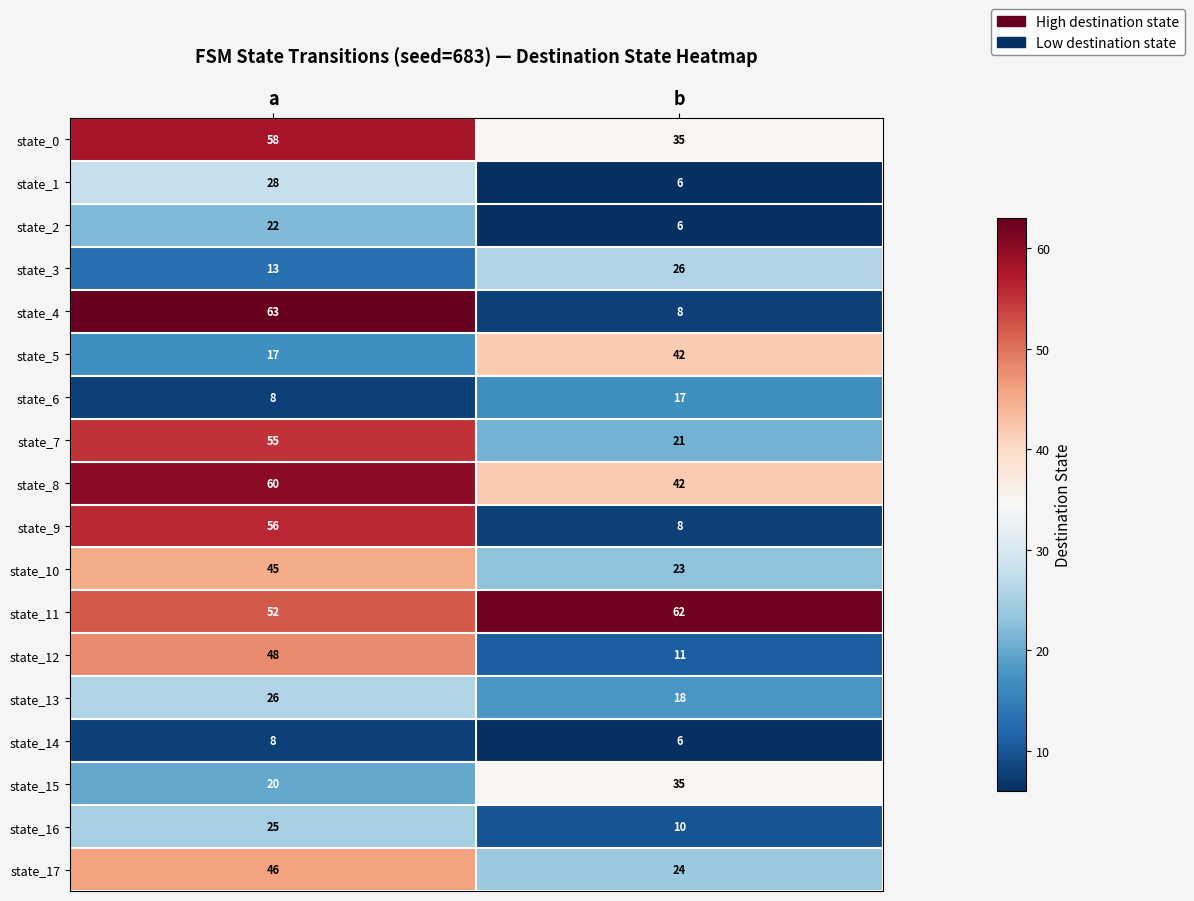

At which category is the sum across all series the highest?

a